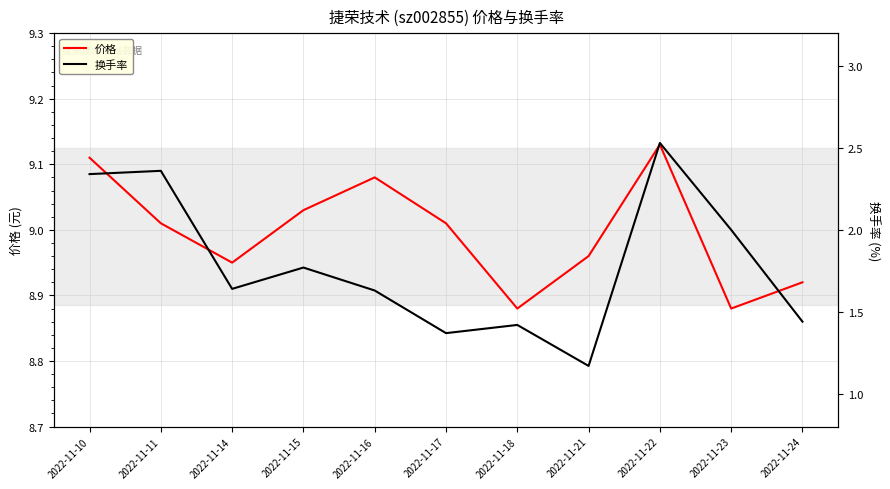

At which category does the chart reach its peak across all series?

2022-11-22